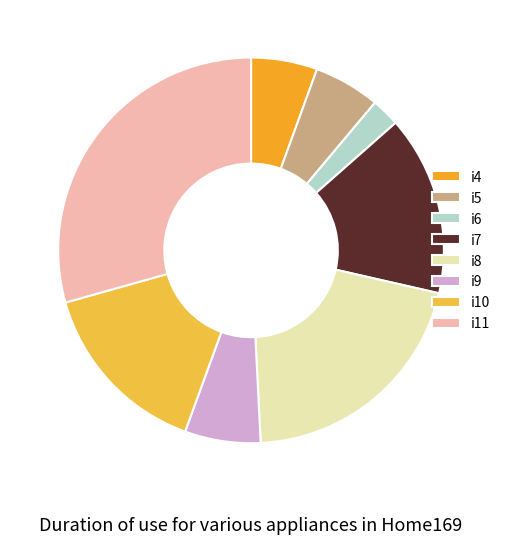

What percentage is the i4 slice, to the nearest percent?

6%